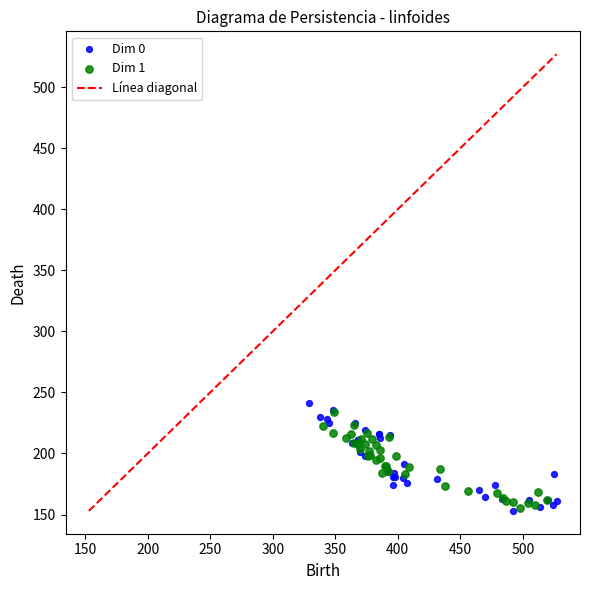

Which series has the widest spread of Y values?

Dim 0